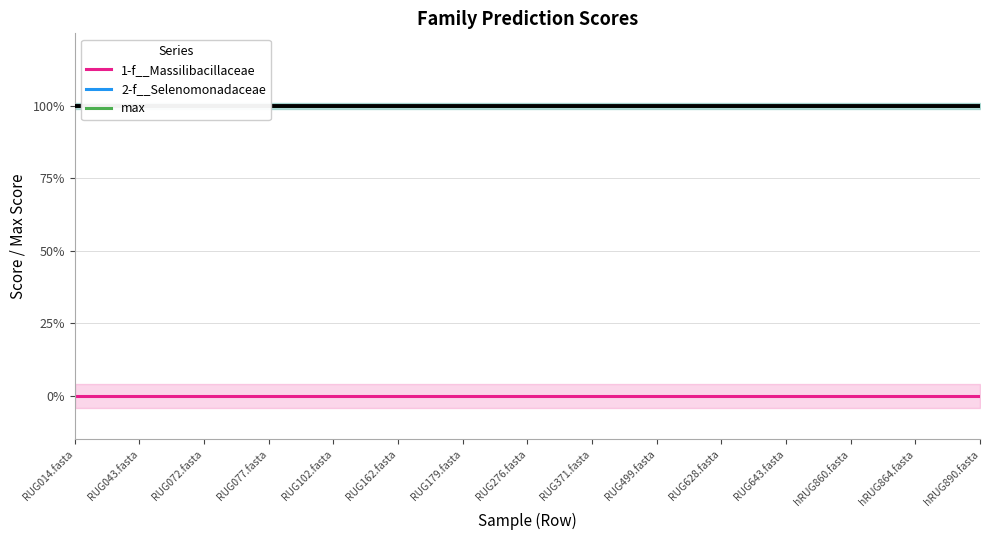

The max series shows 1 at RUG179.fasta. True or false?

True